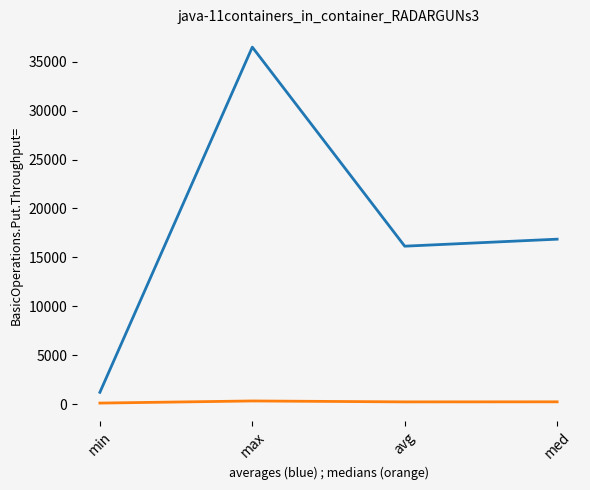

At which category is the sum across all series the highest?

max